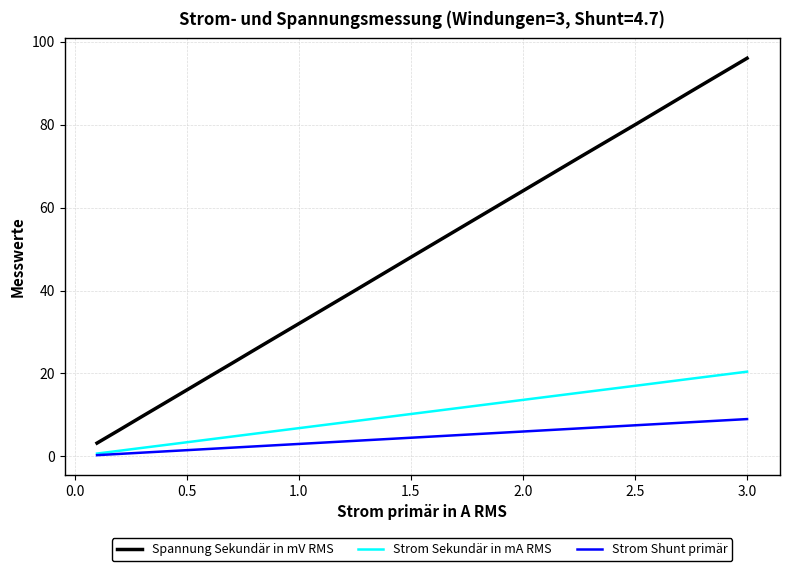

Which series has the widest spread of values?

Spannung Sekundär in mV RMS